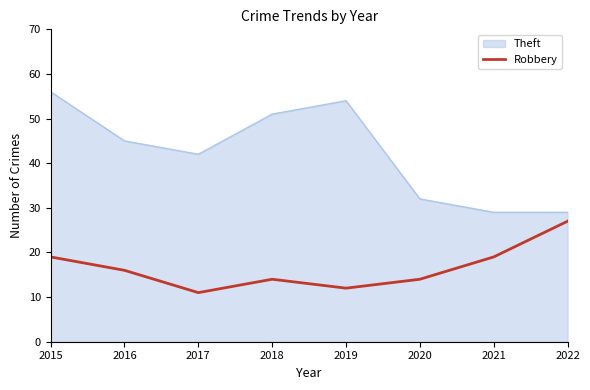

Rank the series at 2021 from highest to lowest value.

Theft, Robbery